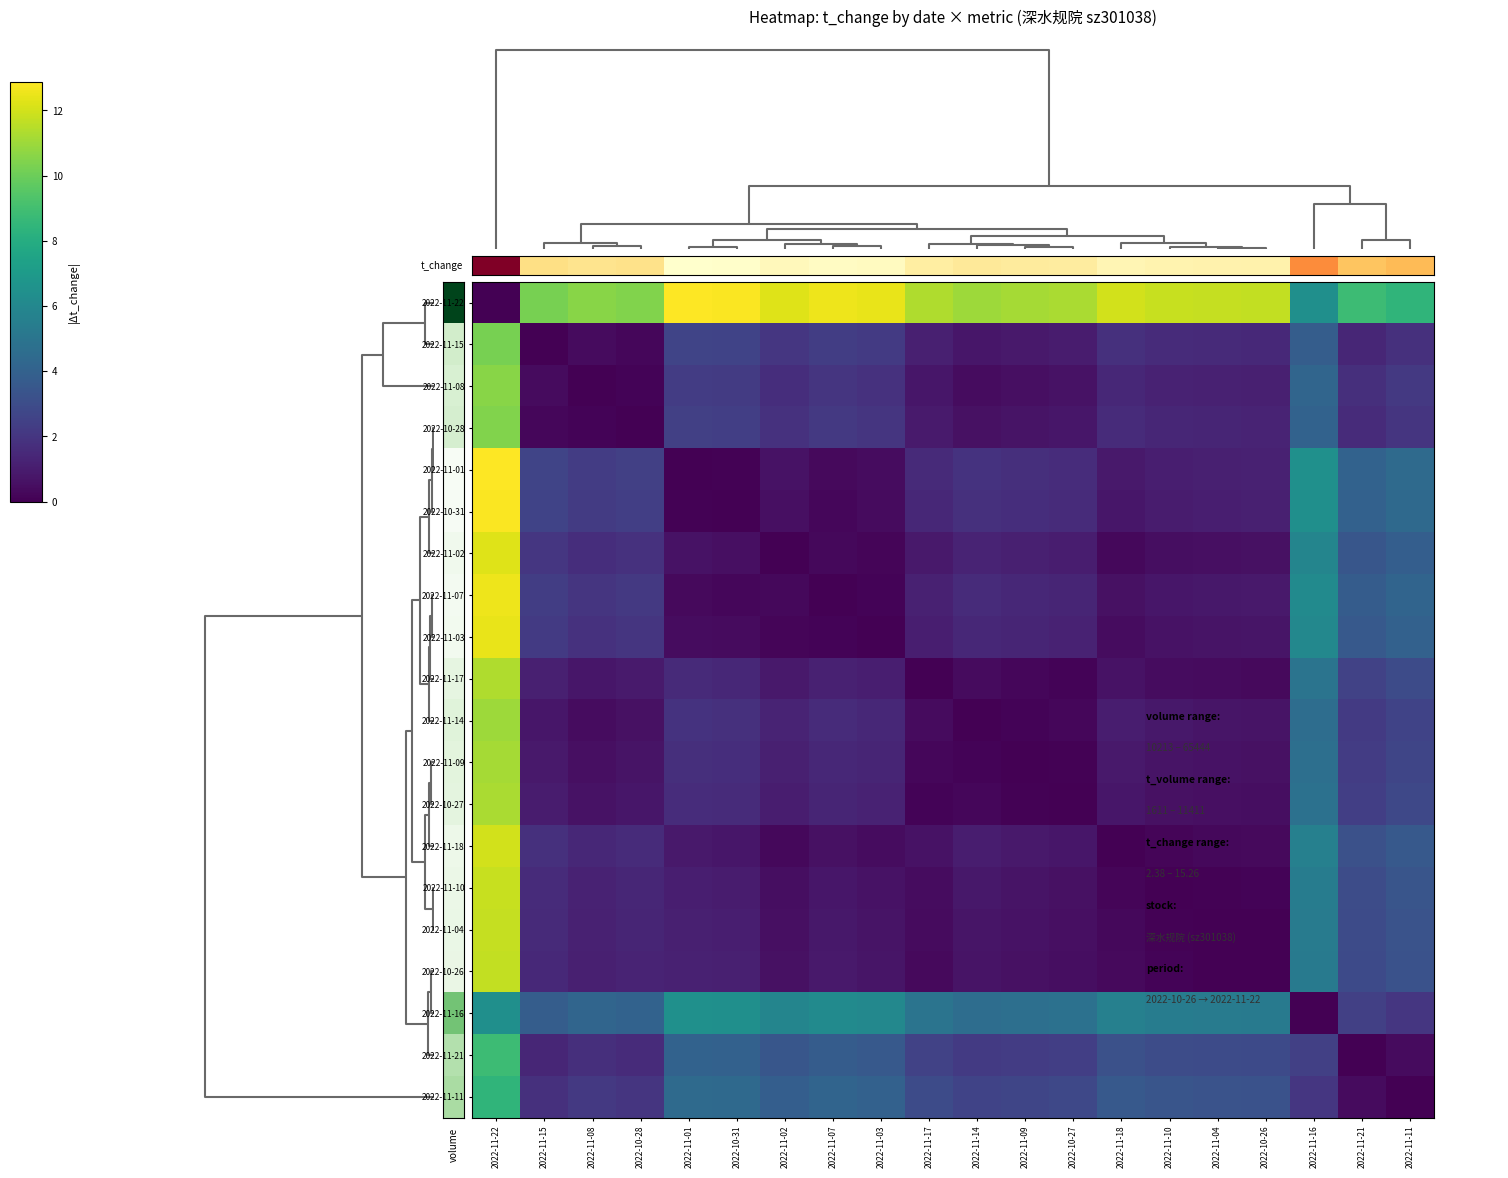

Which series has the widest spread of values?

2022-11-22